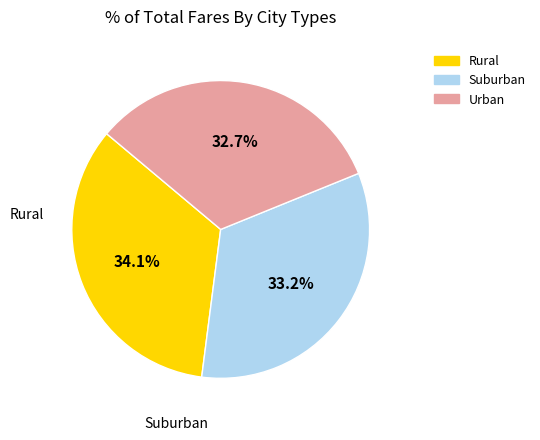

How many segments does this pie chart have?

3